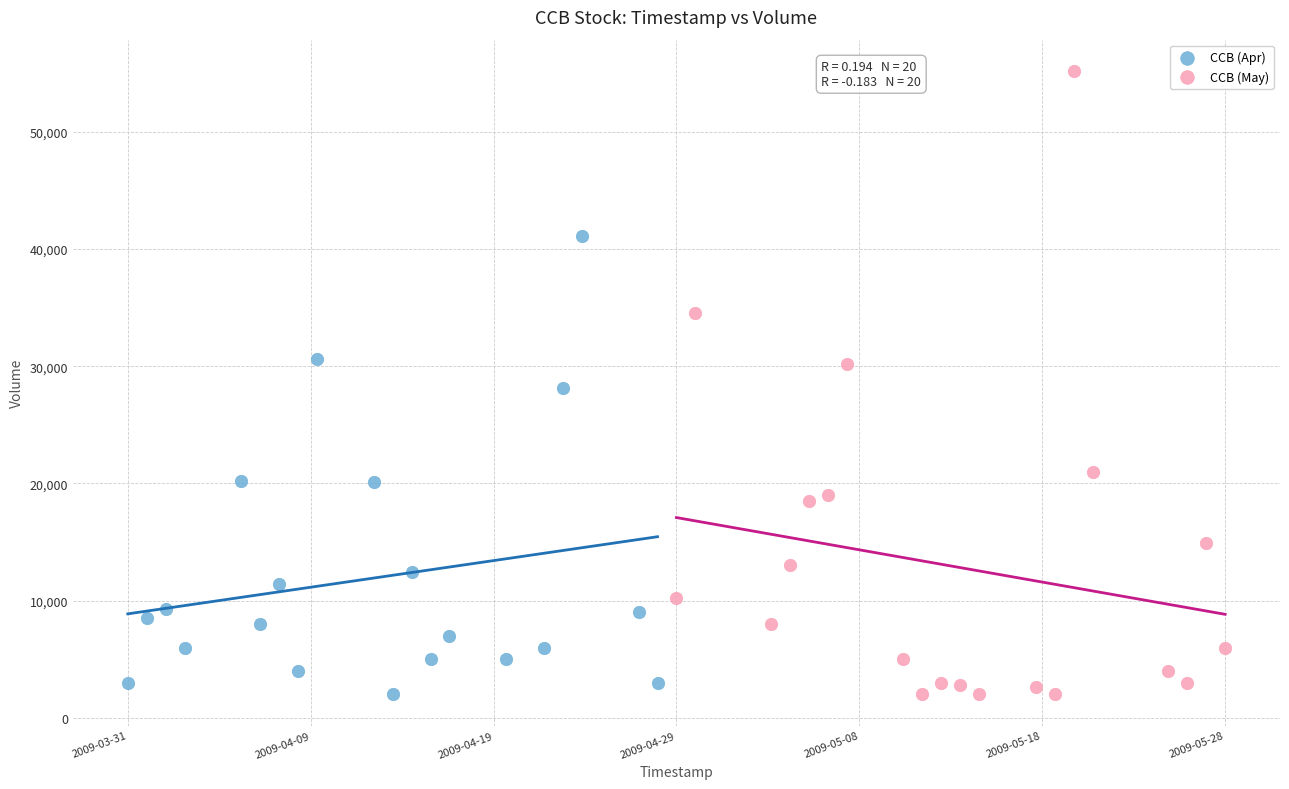

Which series reaches the maximum Y coordinate?

CCB (May)